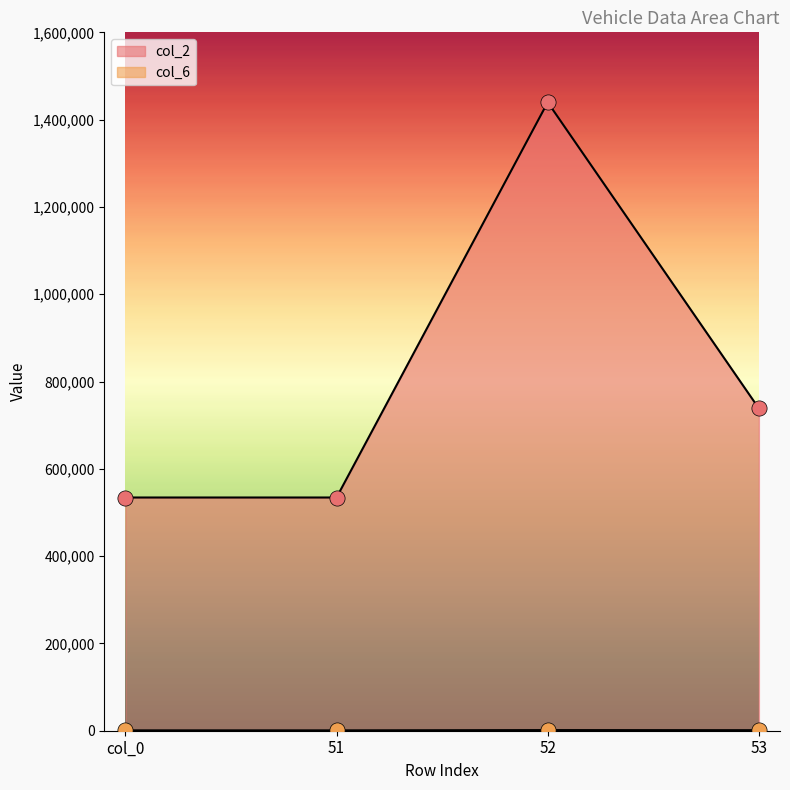

Which series has the widest spread of Y values?

col_2